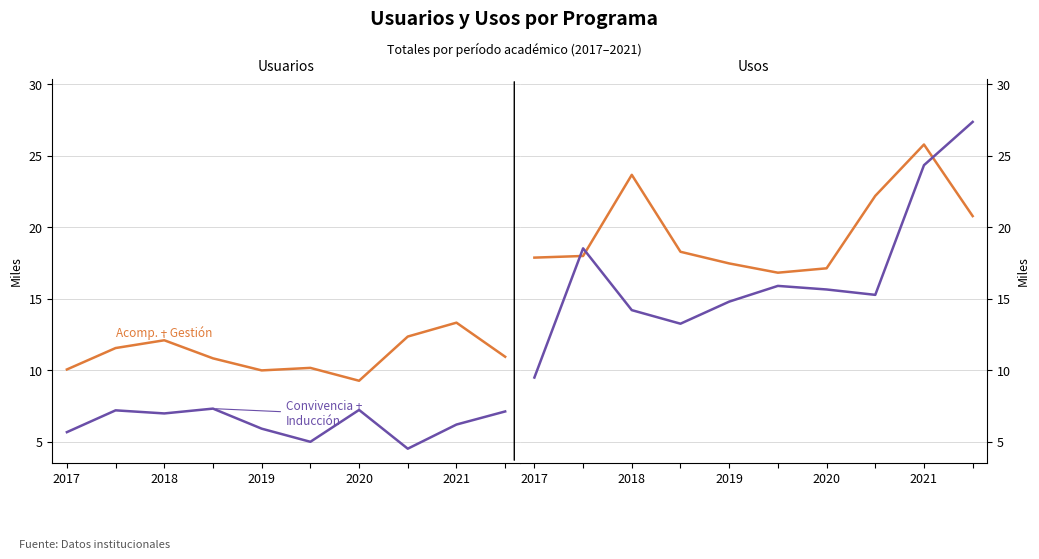

What is the total value across all series at 5?

32.7